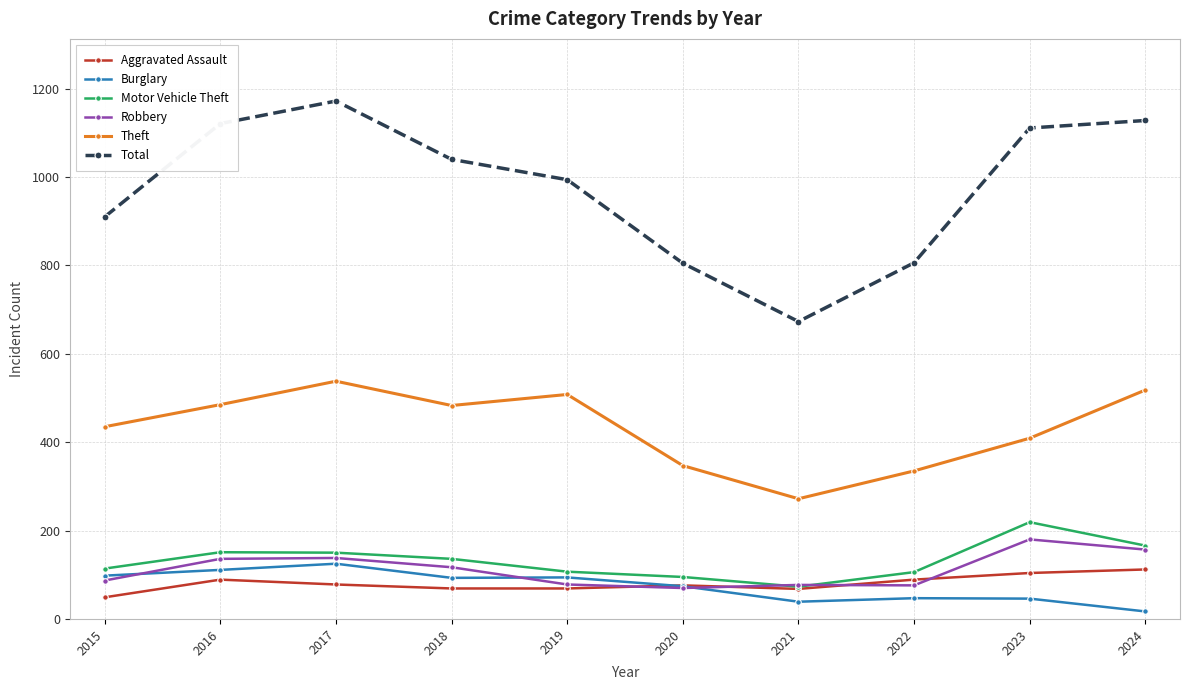

Which series changed the most between 2021 and 2022?

Total